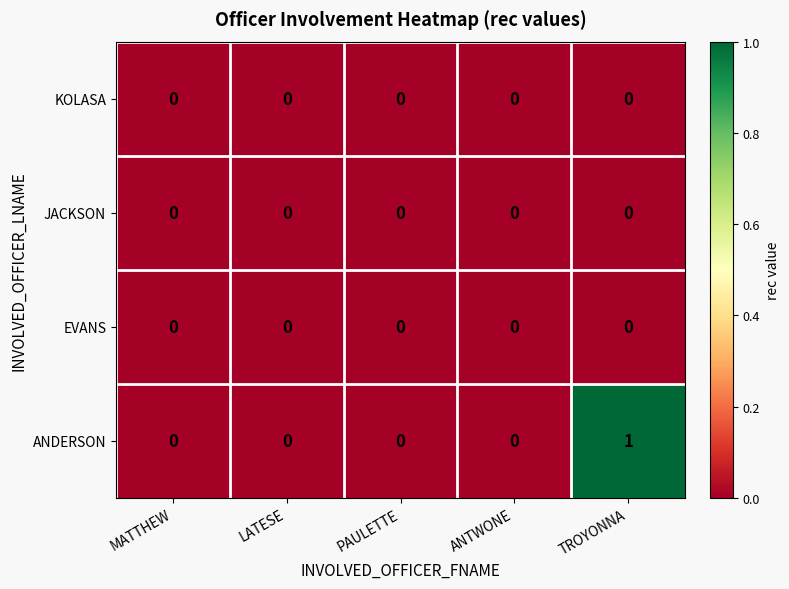

The value of JACKSON at ANTWONE is 0. True or false?

True